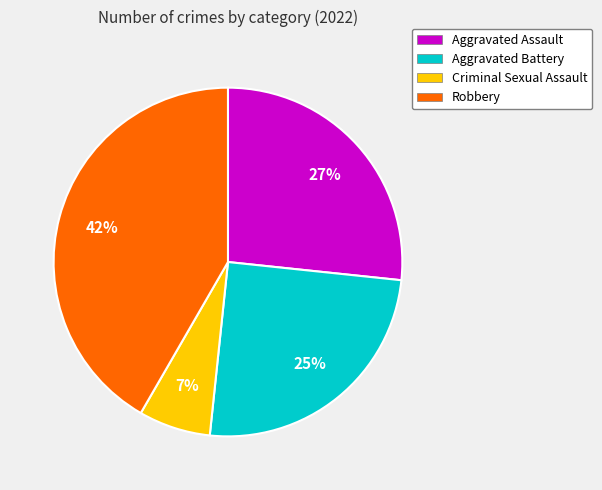

To the nearest percent, what is the difference between the largest and smallest slice percentages?

35%